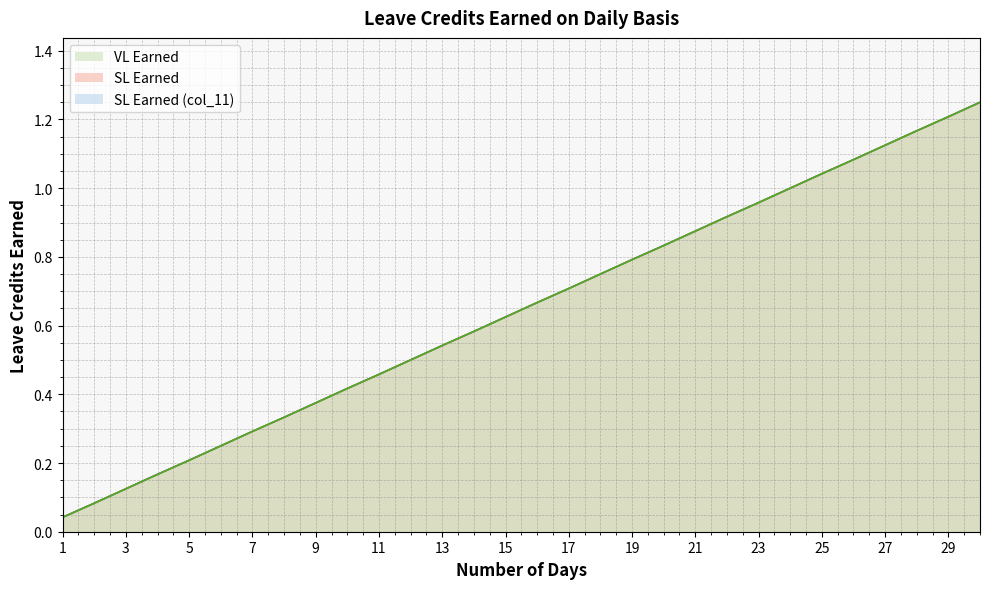

Between 7 and 10, which series saw the biggest shift?

VL Earned